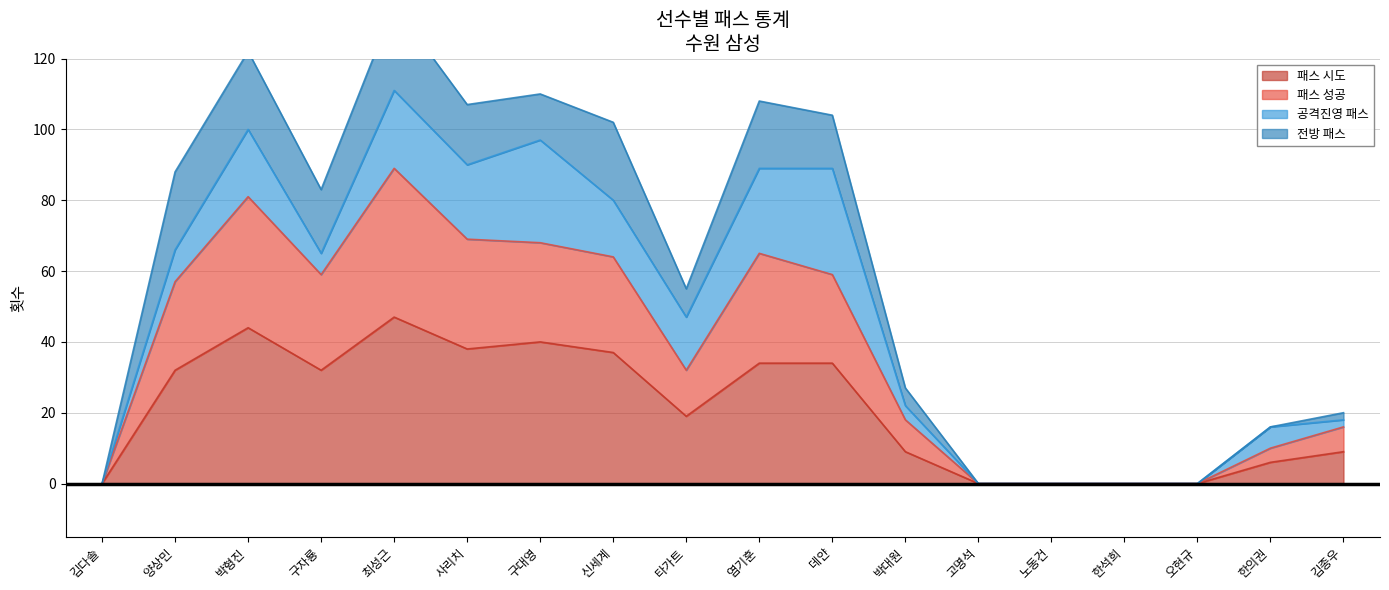

What is the highest value of the 패스 성공 series?

89